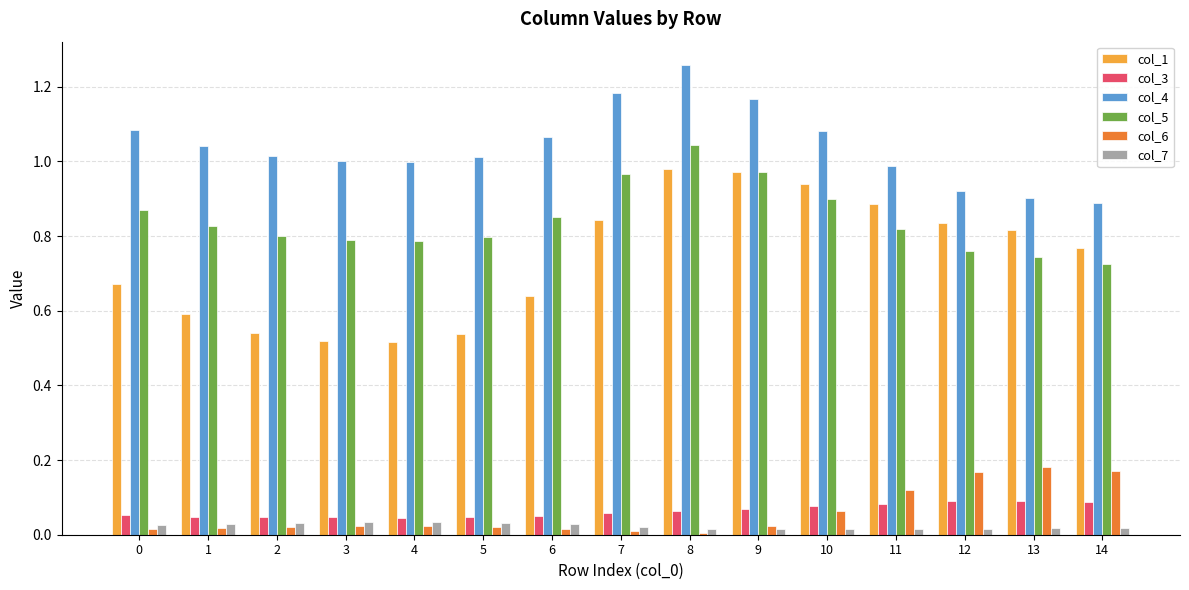

Is it true that col_5 equals 0.5 at 6?

False